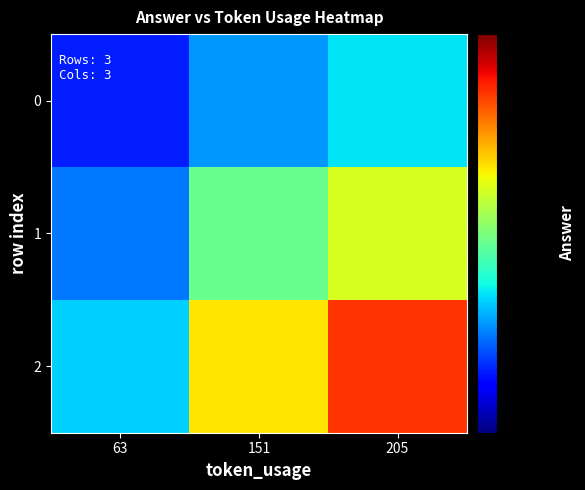

What is the minimum value shown in the chart?

685.4